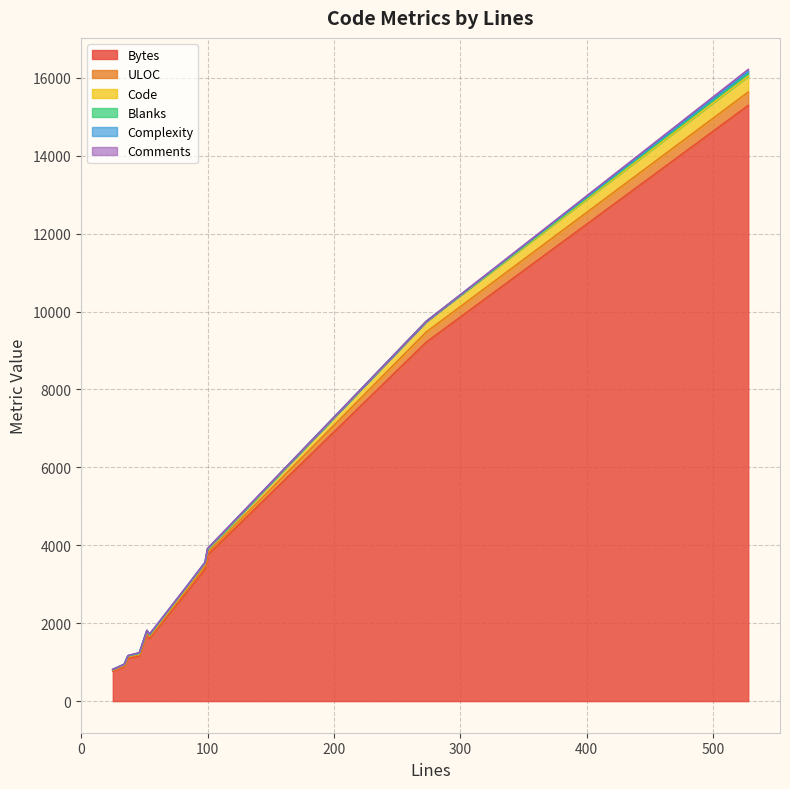

True or false: Code has a value of 54 at 82.

True